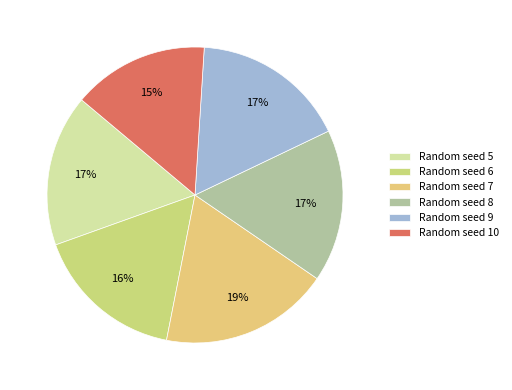

Which slice is the largest?

Random seed 7